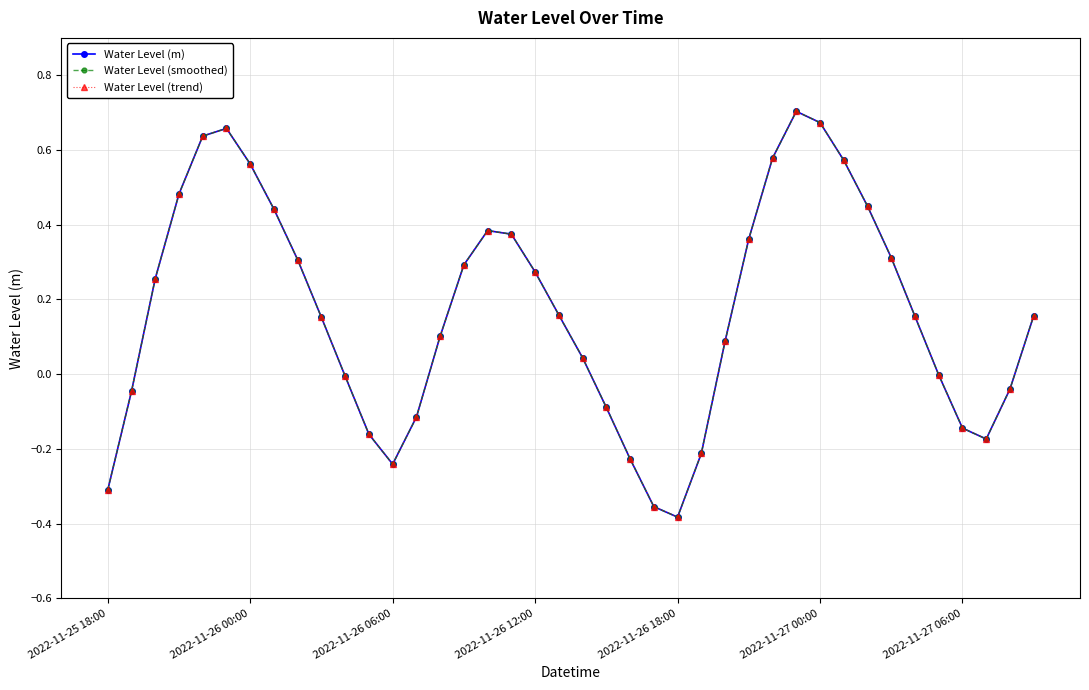

Does the chart have visible grid lines?

Yes